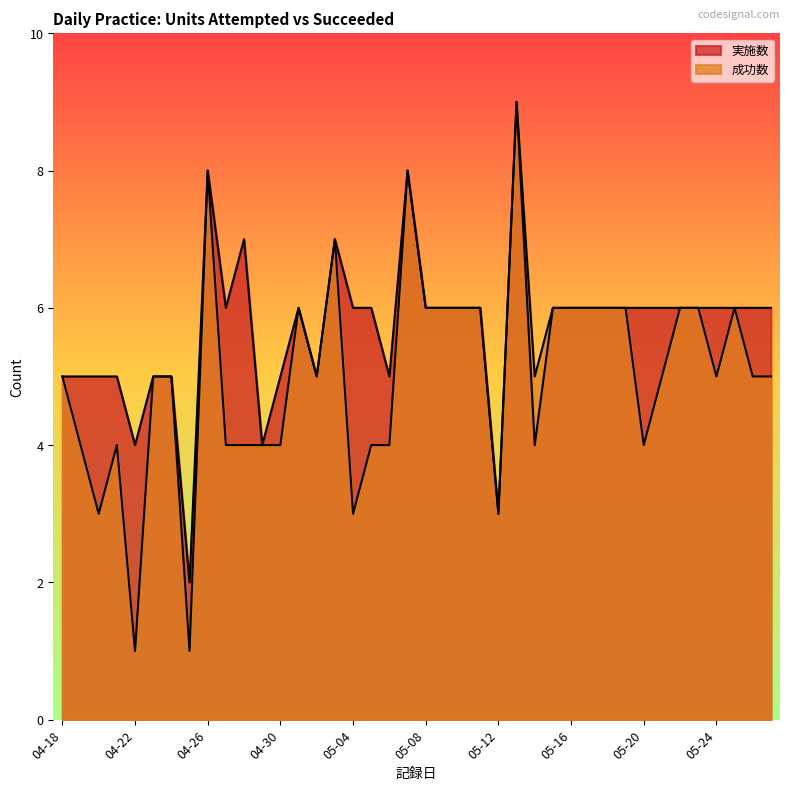

Between 04-24 and 04-26, which series saw the biggest shift?

実施数